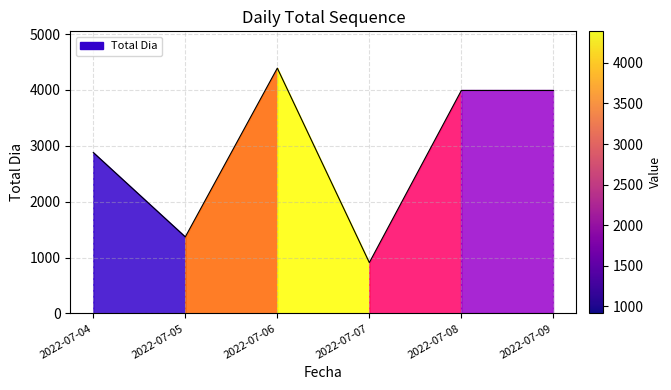

Rank the categories by value from highest to lowest.

2022-07-06, 2022-07-08, 2022-07-09, 2022-07-04, 2022-07-05, 2022-07-07